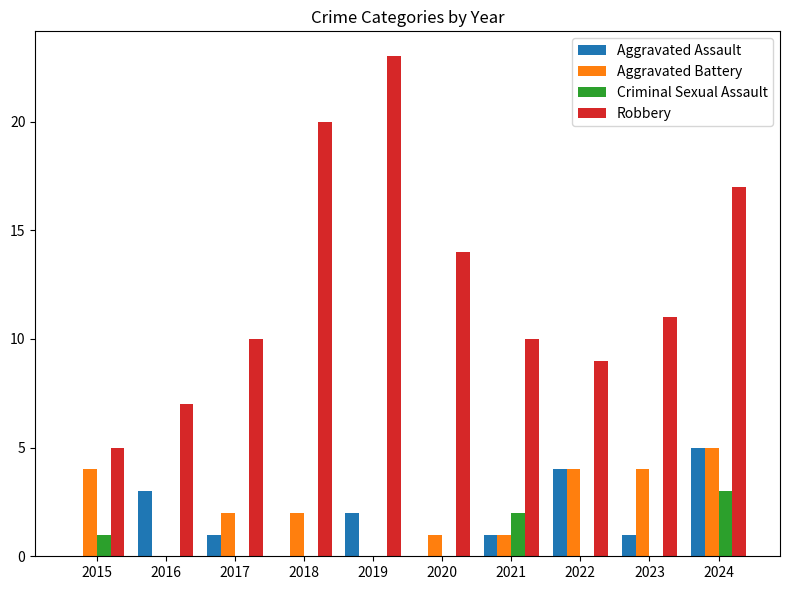

Which category has the highest value in the Aggravated Assault series?

2024